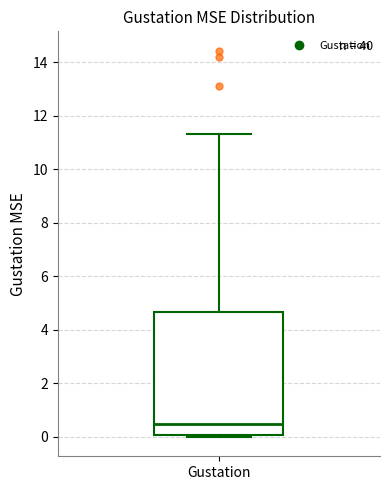

Transcribe this box plot: give where the median line is, the range the box spans, and where the two whiskers end, as read against the y-axis. The values are not printed on the chart, so give them approximately, as read against the axis.

median 0.4, box 0.0 to 4.6, whiskers 0.0 (just below the box's lower edge) to 11.4